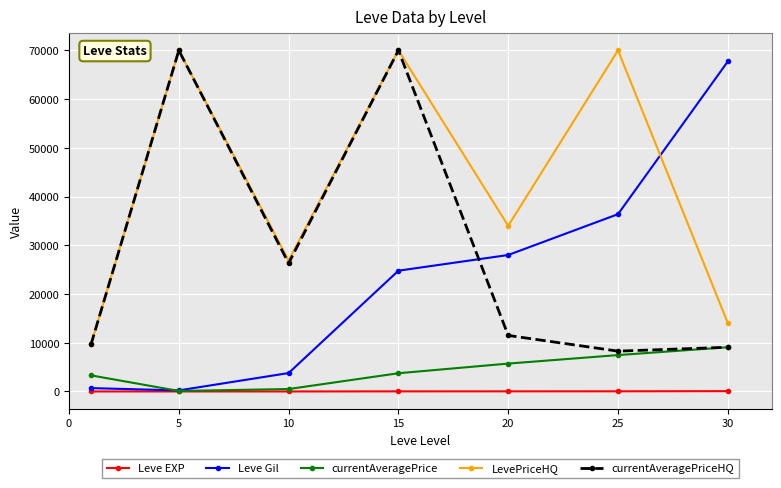

What is the maximum value for Leve Gil?

67730